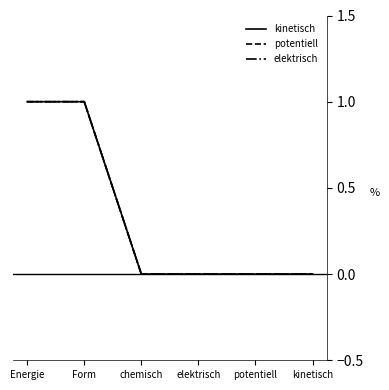

At potentiell, list the series in order from largest to smallest.

kinetisch, potentiell, elektrisch